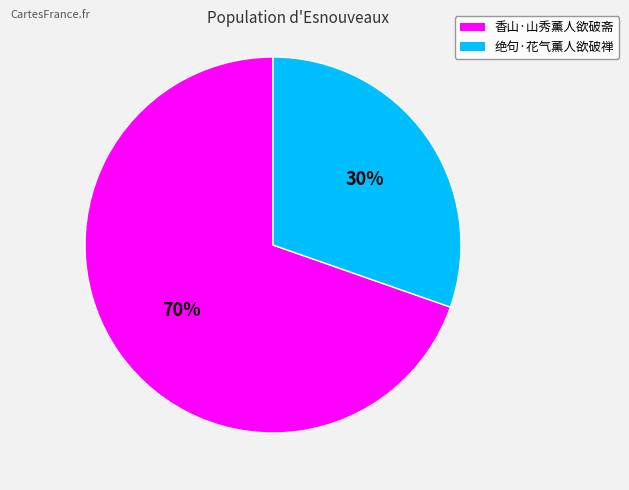

Is 香山·山秀薰人欲破斋 the majority of the pie?

Yes